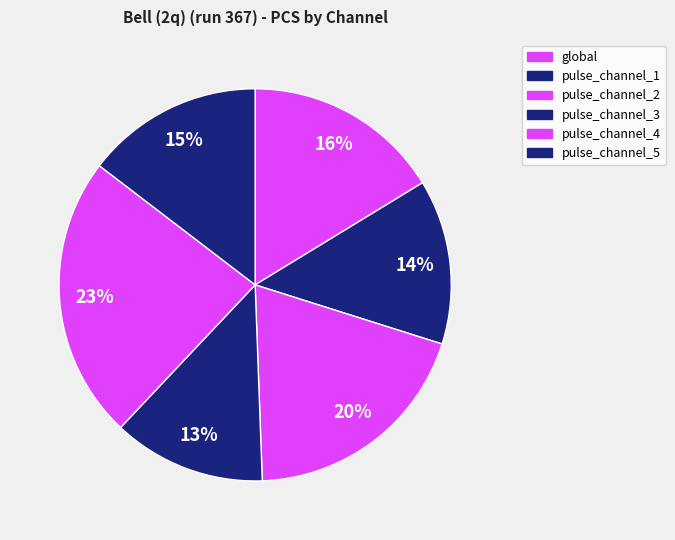

Rank the categories by value from highest to lowest.

pulse_channel_4, pulse_channel_2, global, pulse_channel_5, pulse_channel_1, pulse_channel_3